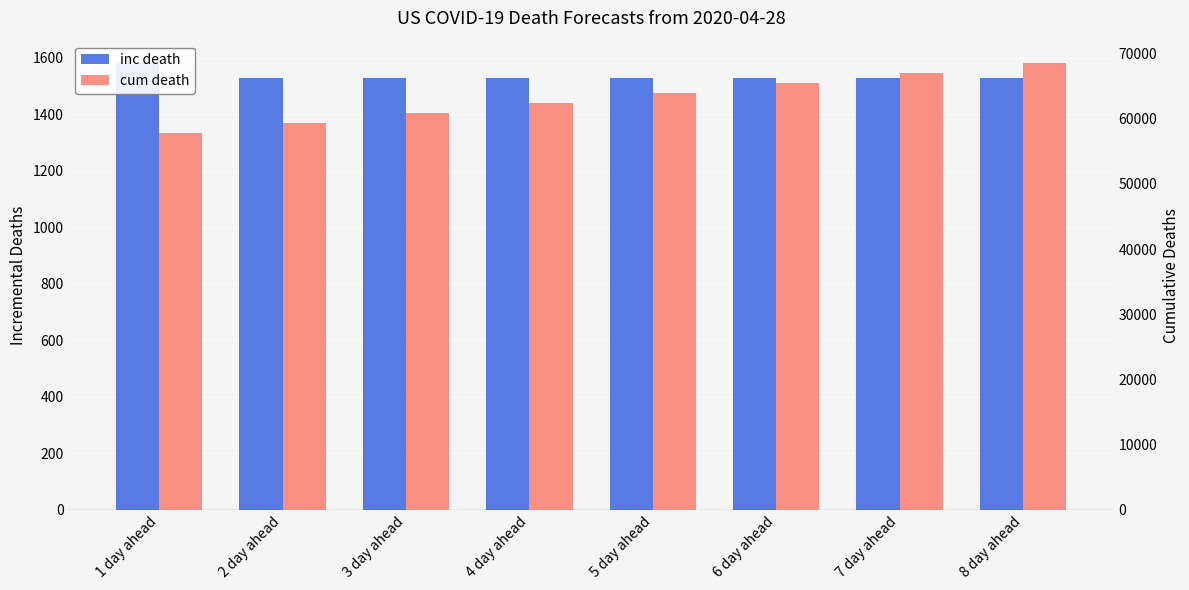

Which series has the largest total across all categories?

cum death